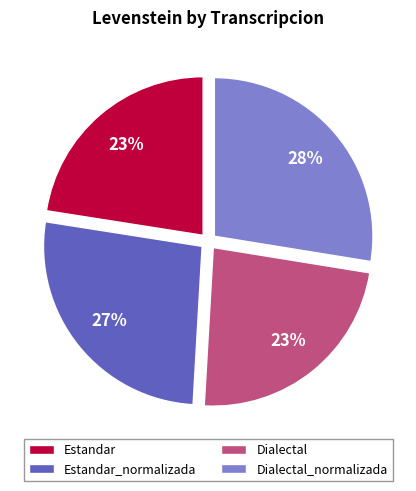

To the nearest percent, what is the average slice percentage?

25%